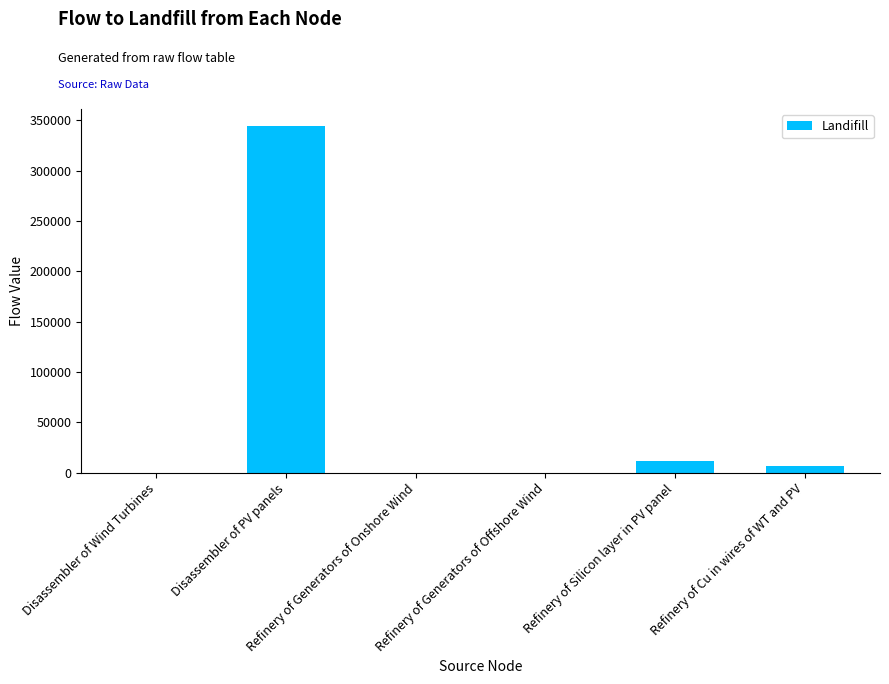

What is the approximate value at Refinery of Cu in wires of WT and PV?

6776.3